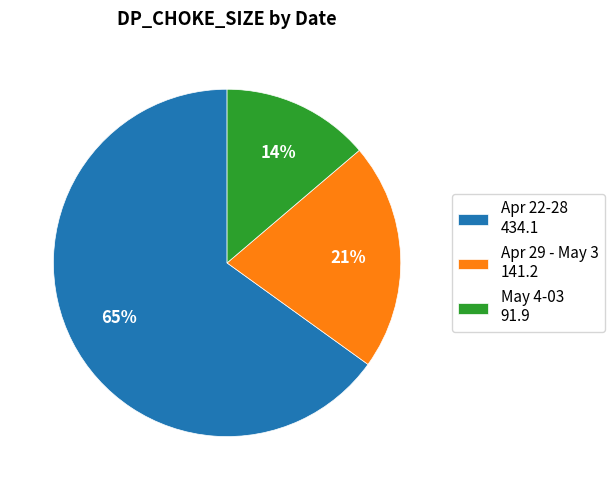

True or false: Apr 22-28 434.1 accounts for 65% of the total.

True